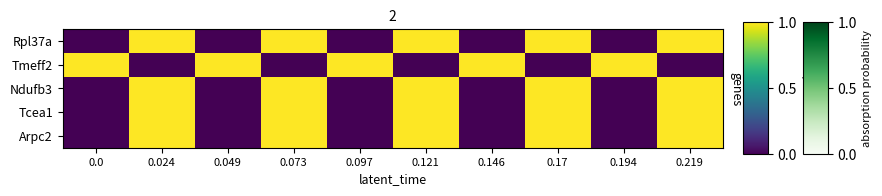

Between 0.121 and 0.194, which series saw the biggest shift?

Rpl37a